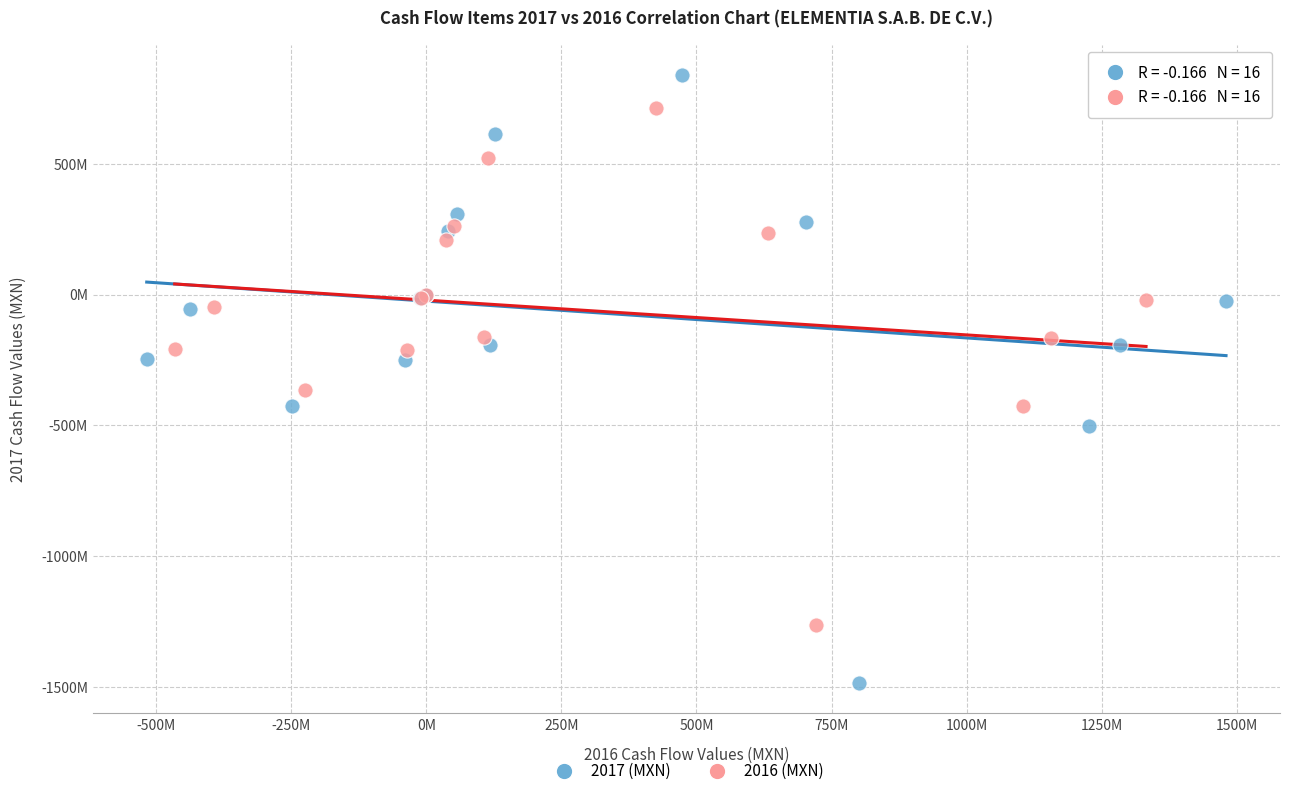

What are all the series names shown in the legend?

2017 (MXN), 2016 (MXN)